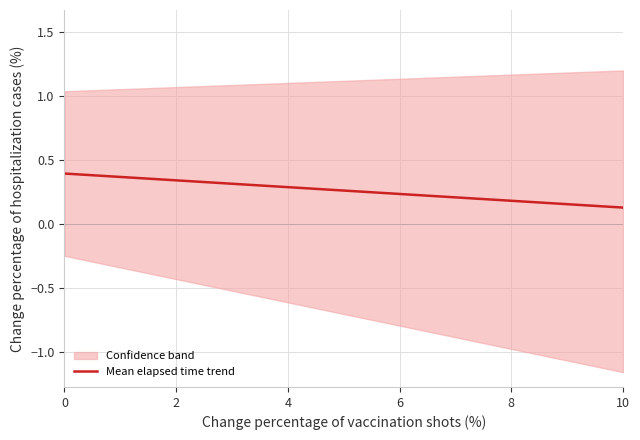

What is the greatest value displayed?

0.4